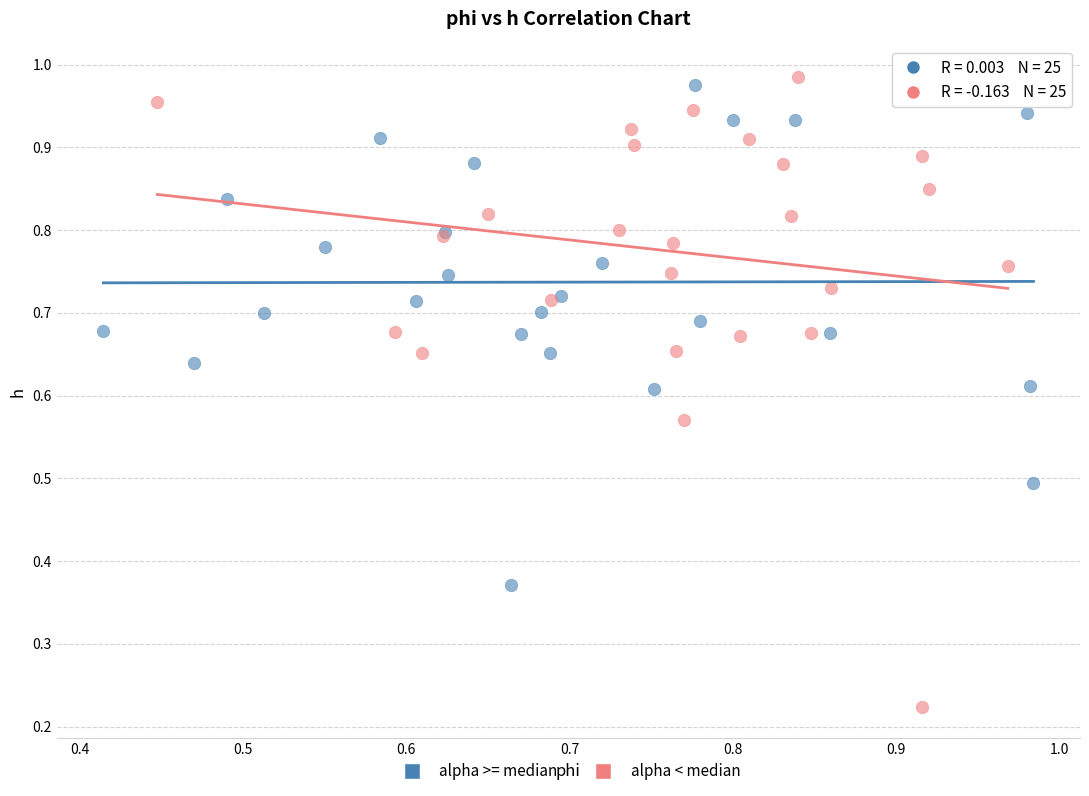

What are all the series names shown in the legend?

alpha >= median, alpha < median